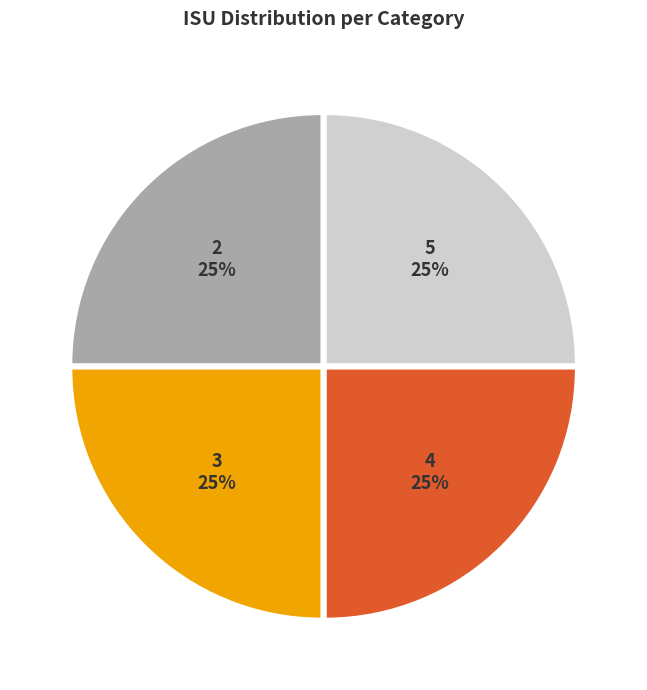

To the nearest percent, what is the average slice percentage?

25%